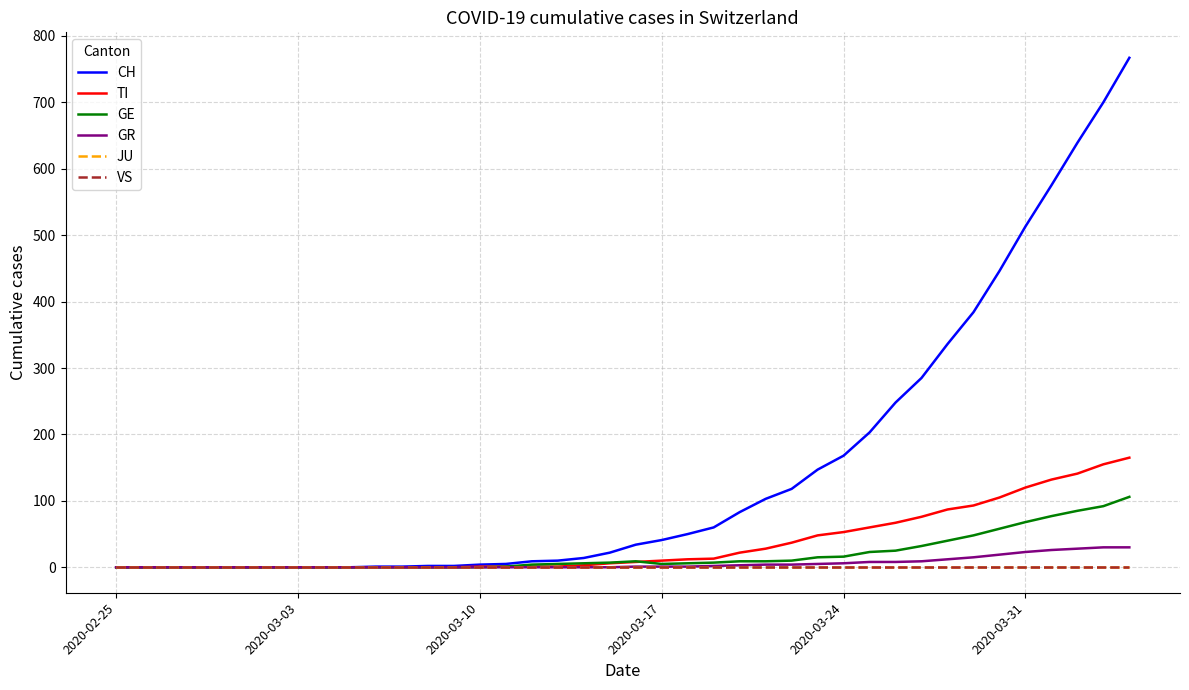

True or false: VS and GR cross at least once.

False